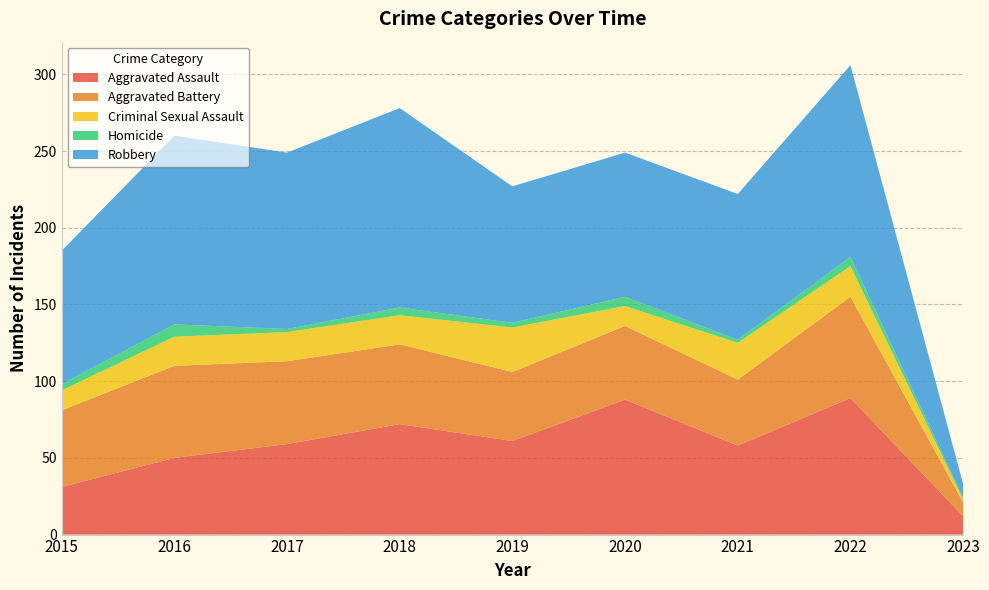

Reading left to right, what are all the values shown in this chart?

Aggravated Assault: 2015=31	2016=50	2017=59	2018=72	2019=61	2020=88	2021=58	2022=89	2023=12
Aggravated Battery: 2015=50	2016=60	2017=54	2018=52	2019=45	2020=48	2021=43	2022=66	2023=9
Criminal Sexual Assault: 2015=13	2016=19	2017=19	2018=19	2019=29	2020=13	2021=24	2022=20	2023=2
Homicide: 2015=4	2016=8	2017=2	2018=5	2019=3	2020=6	2021=2	2022=6	2023=1
Robbery: 2015=87	2016=123	2017=115	2018=130	2019=89	2020=94	2021=95	2022=125	2023=9